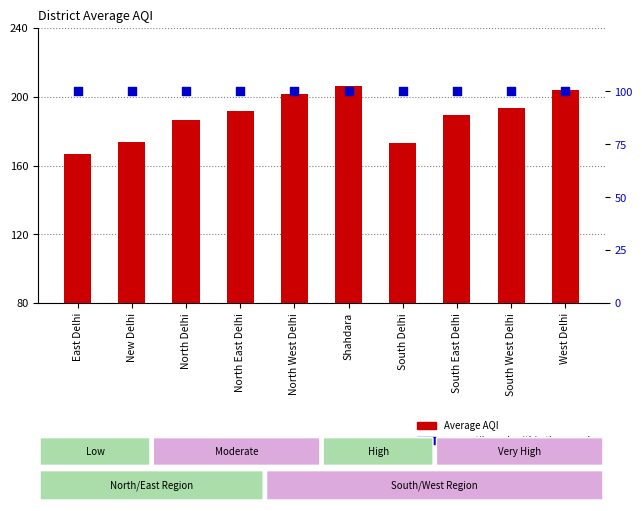

Which series has the largest total across all categories?

Average_AQI